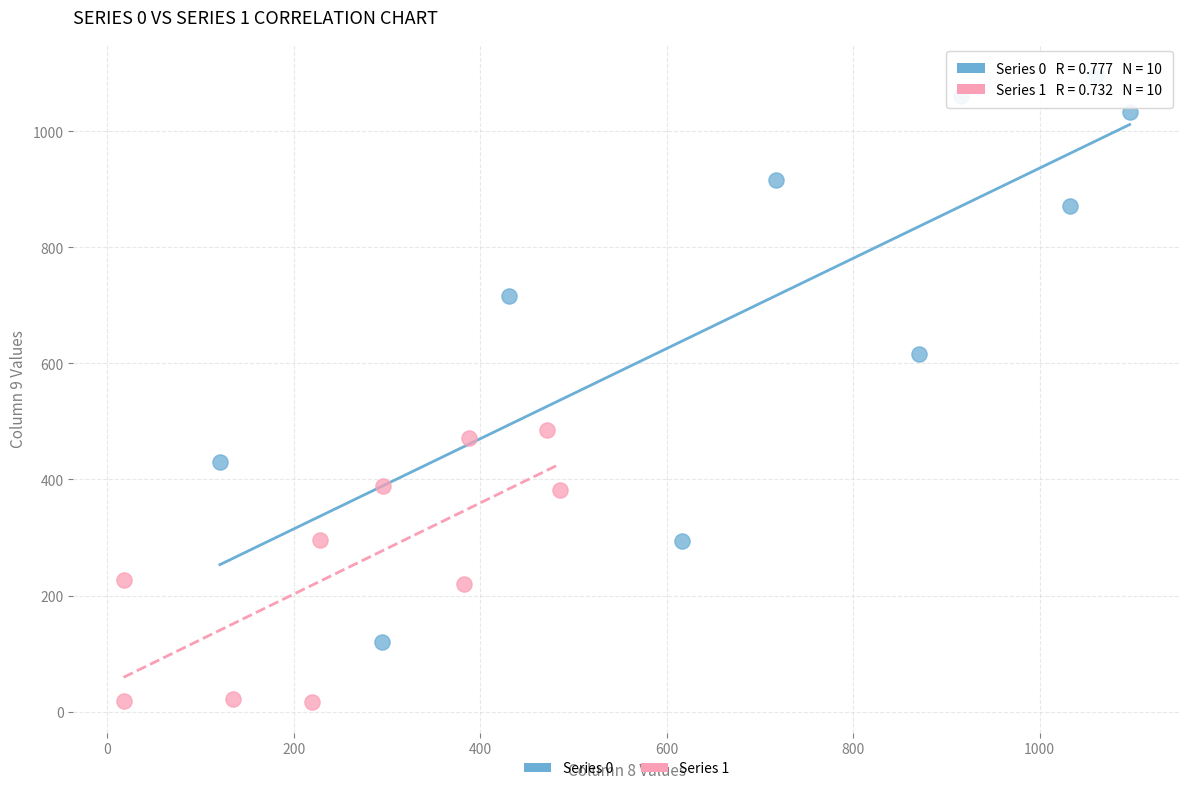

Which series reaches the maximum Y coordinate?

Series 0